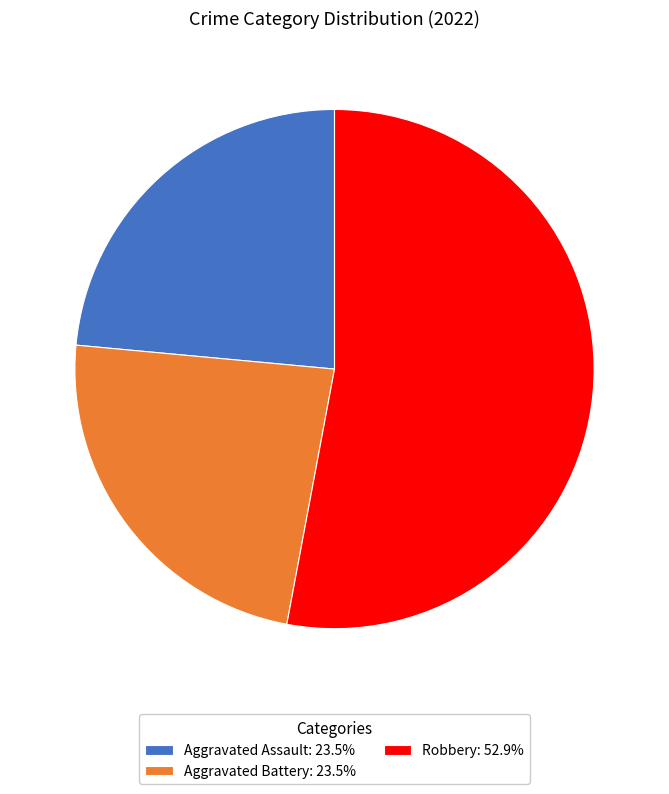

Approximately how many times larger is the value at Aggravated Assault: 23.5% compared to Aggravated Battery: 23.5%?

1.0